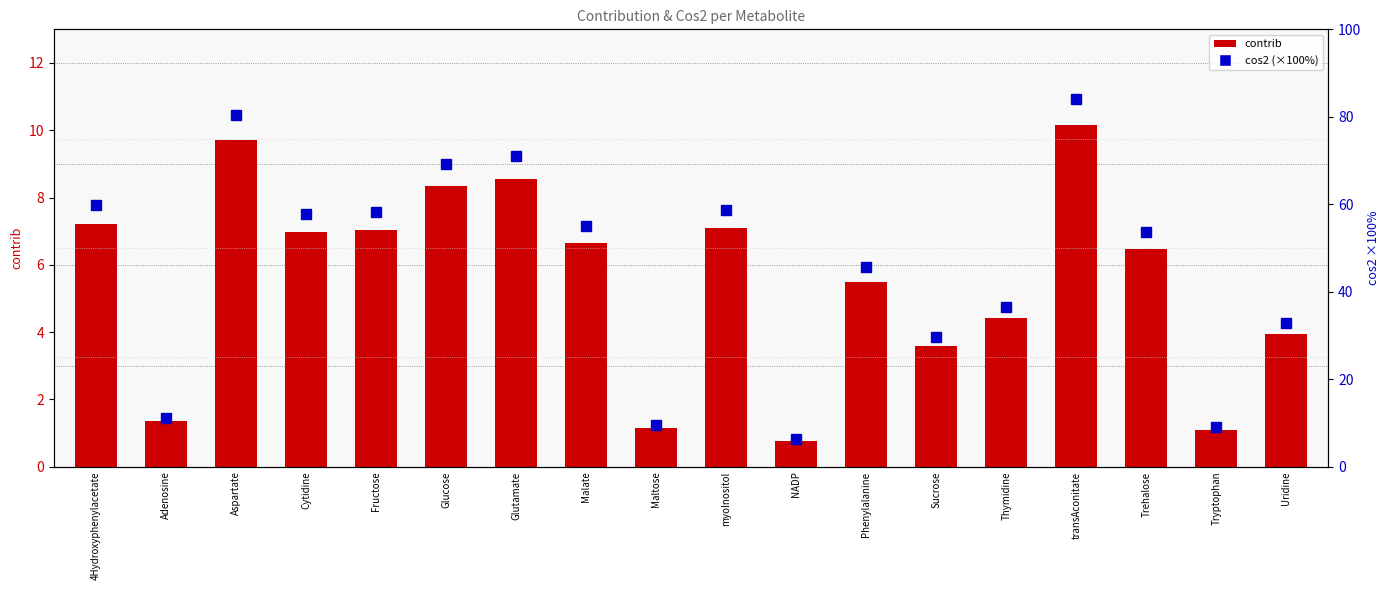

Reading left to right, extract all data points from this chart.

contrib: 7.2	1.4	9.7	7.0	7.0	8.4	8.6	6.6	1.1	7.1	0.8	5.5	3.6	4.4	10.2	6.5	1.1	4.0
cos2 (×100%): 59.8	11.2	80.5	57.7	58.2	69.2	70.9	54.9	9.4	58.8	6.3	45.6	29.7	36.5	84.2	53.6	9.0	32.8